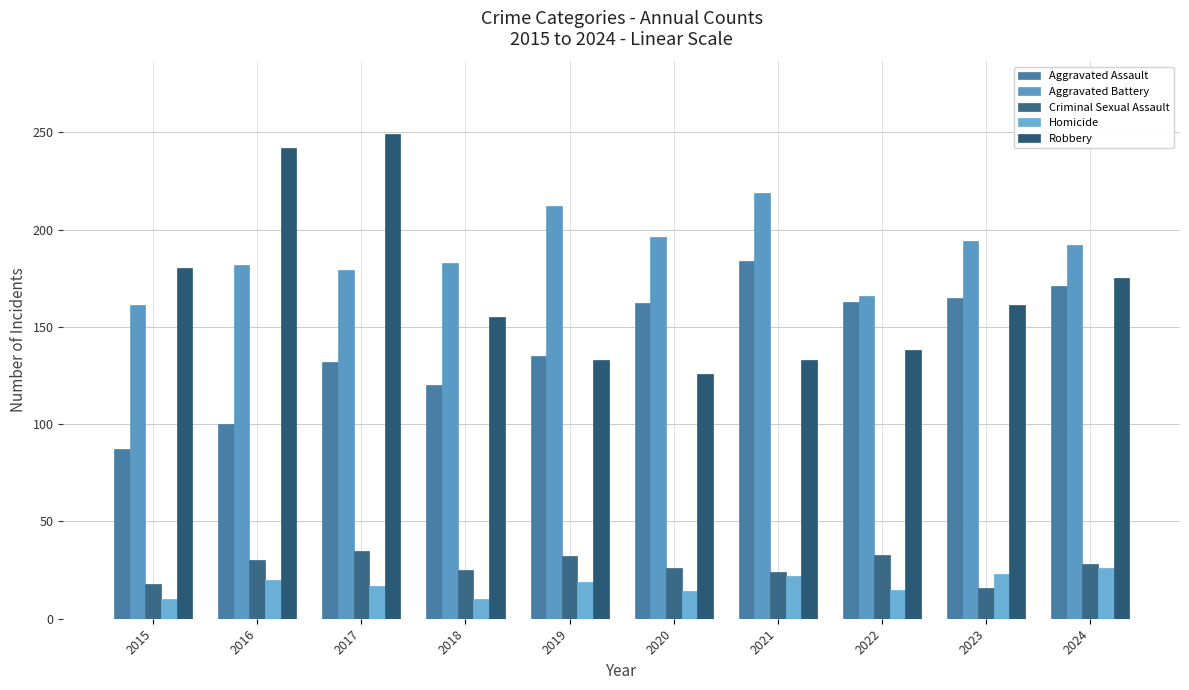

What are all the series names shown in the legend?

Aggravated Assault, Aggravated Battery, Criminal Sexual Assault, Homicide, Robbery